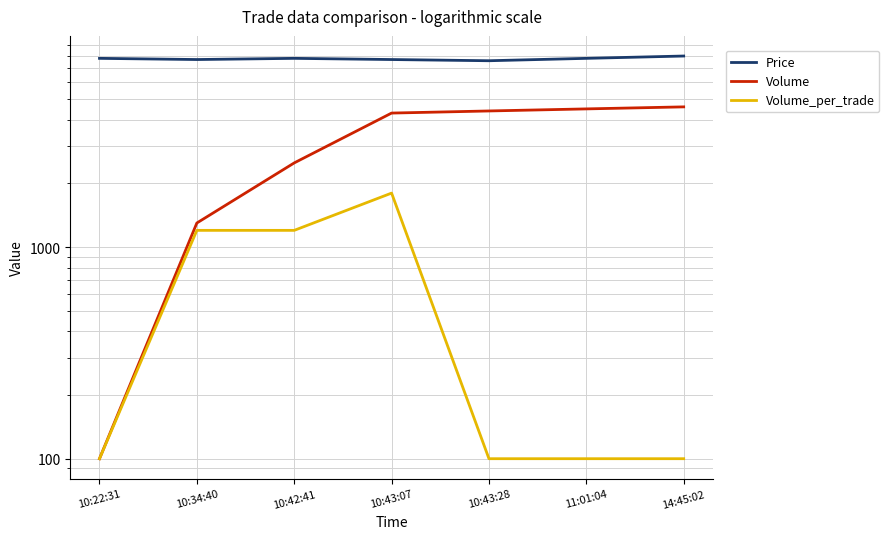

True or false: Price and Volume_per_trade intersect in this chart.

False